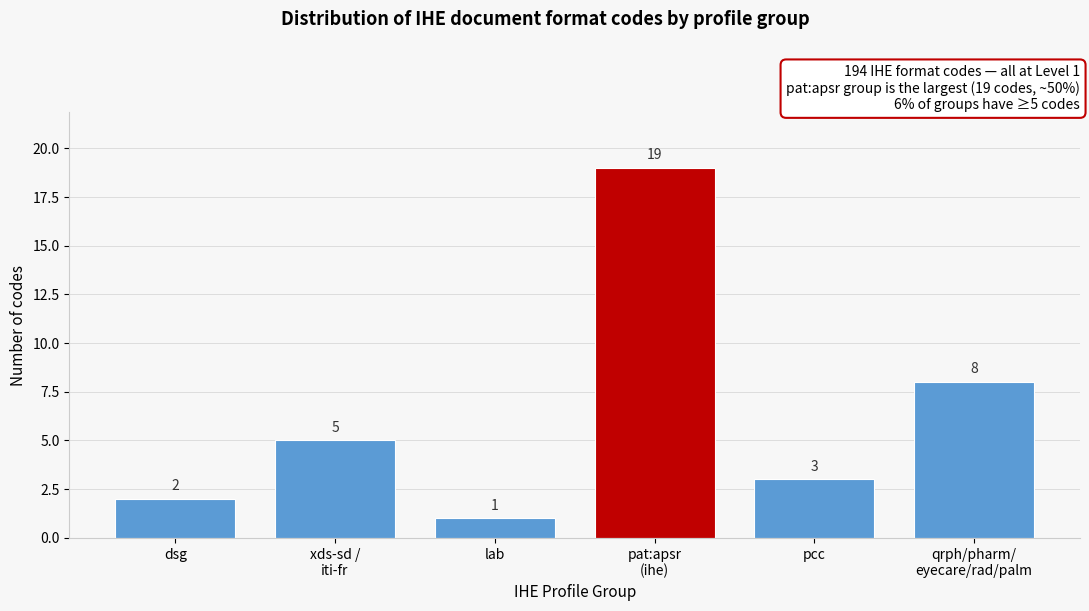

Reading left to right, extract all data points from this chart.

2	5	1	19	3	8